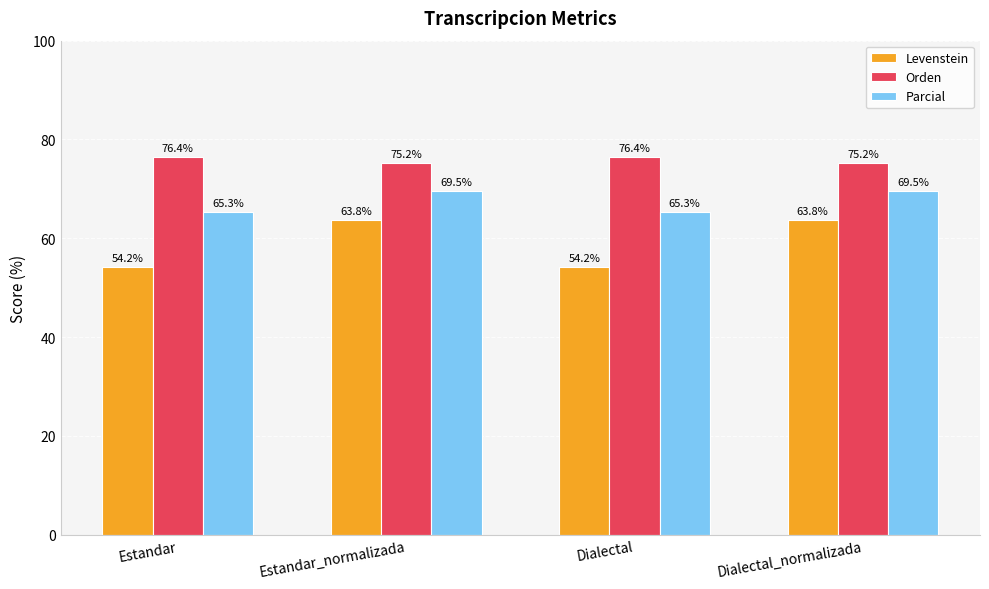

Is it true that Parcial equals 98.9 at Dialectal?

False